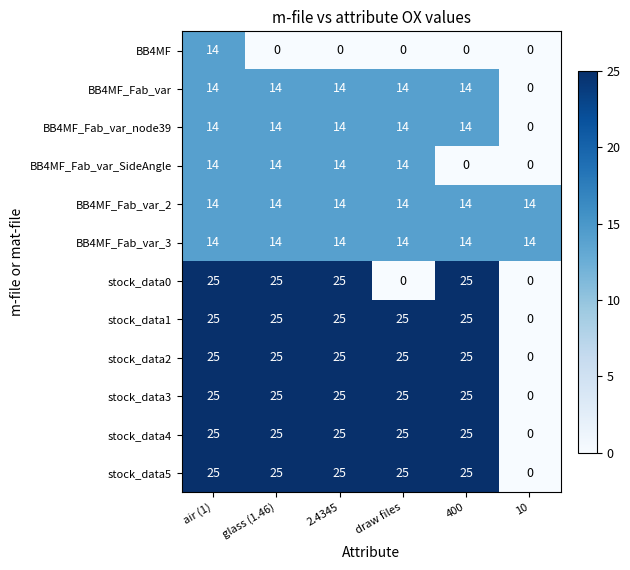

What is the spread (max minus min) of values at air (1)?

11